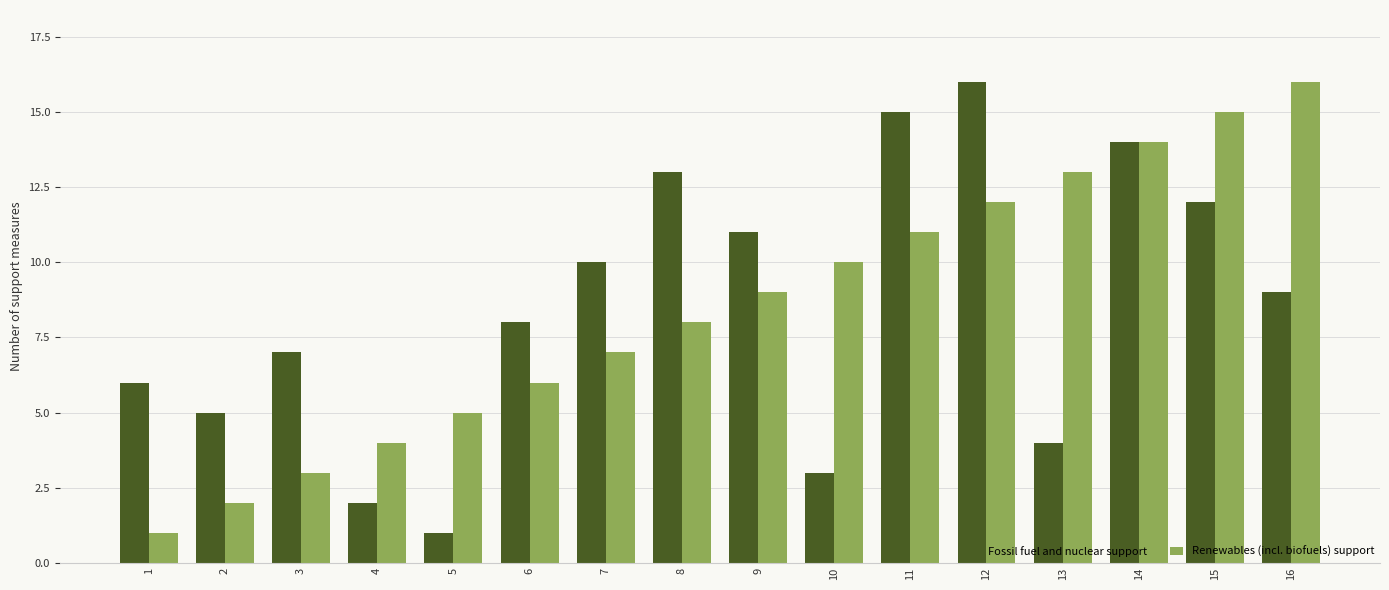

Rank the categories by Renewables (incl. biofuels) support value from highest to lowest.

16, 15, 14, 13, 12, 11, 10, 9, 8, 7, 6, 5, 4, 3, 2, 1